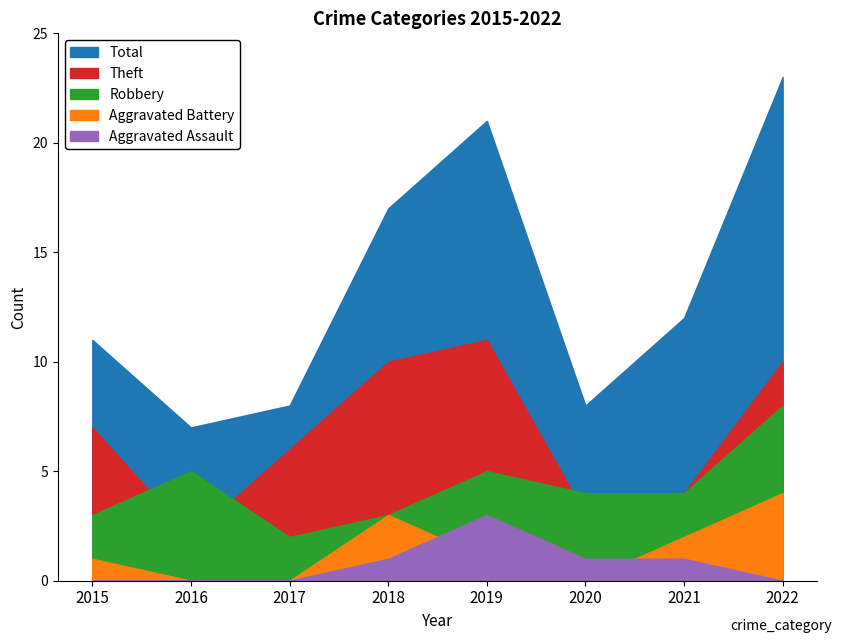

At which category is the sum across all series the highest?

2022